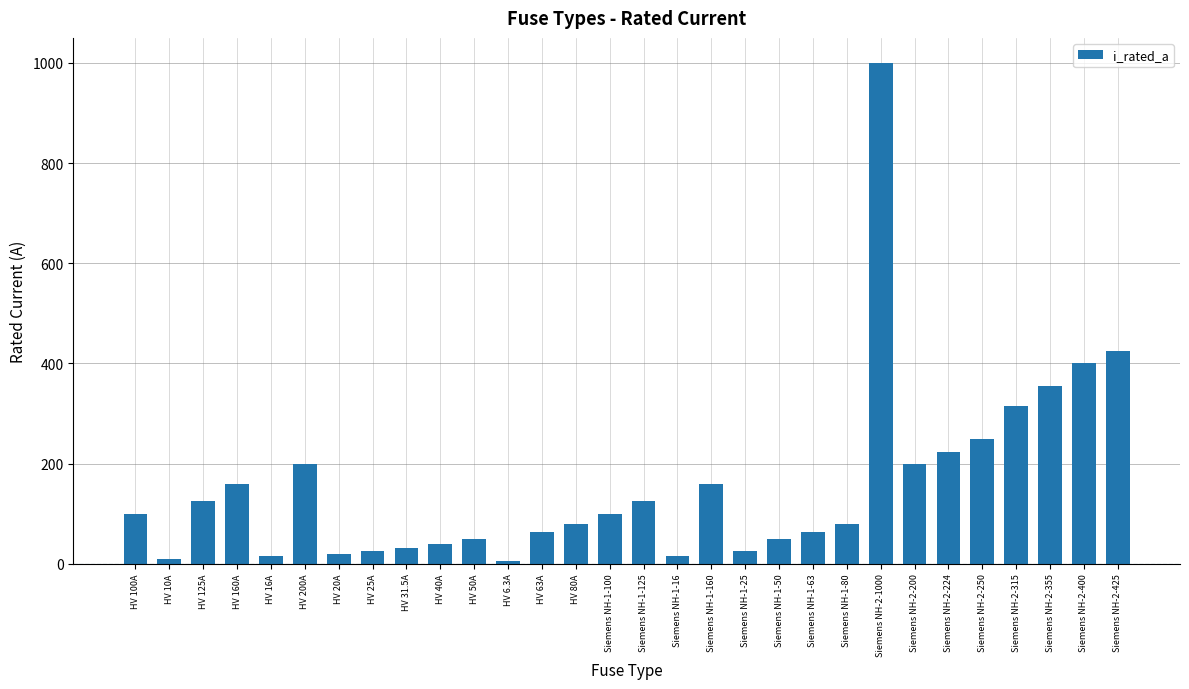

What is the maximum value shown in the chart?

1000.0